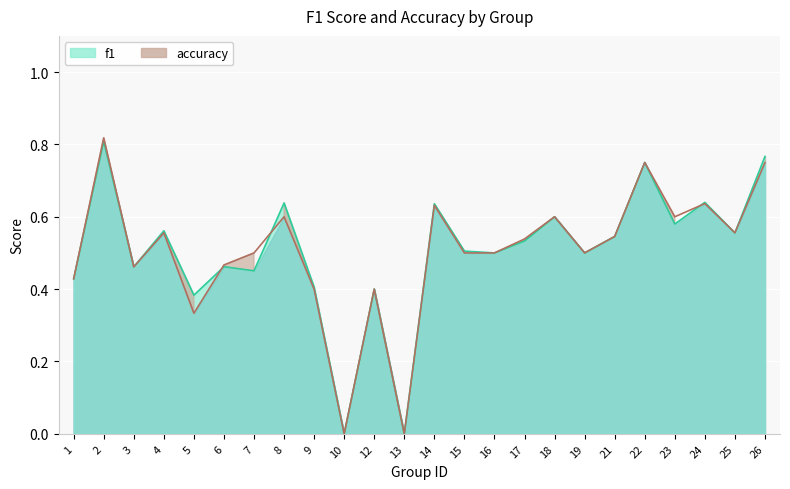

What is the highest value of the accuracy series?

0.8